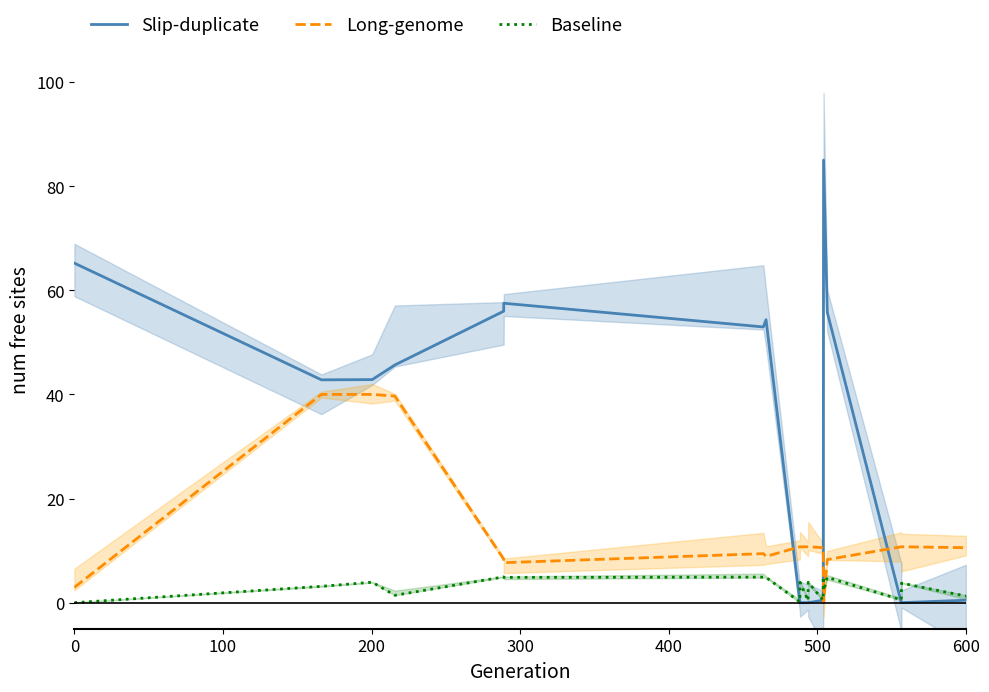

What is the highest value of the Long-genome series?

40.0